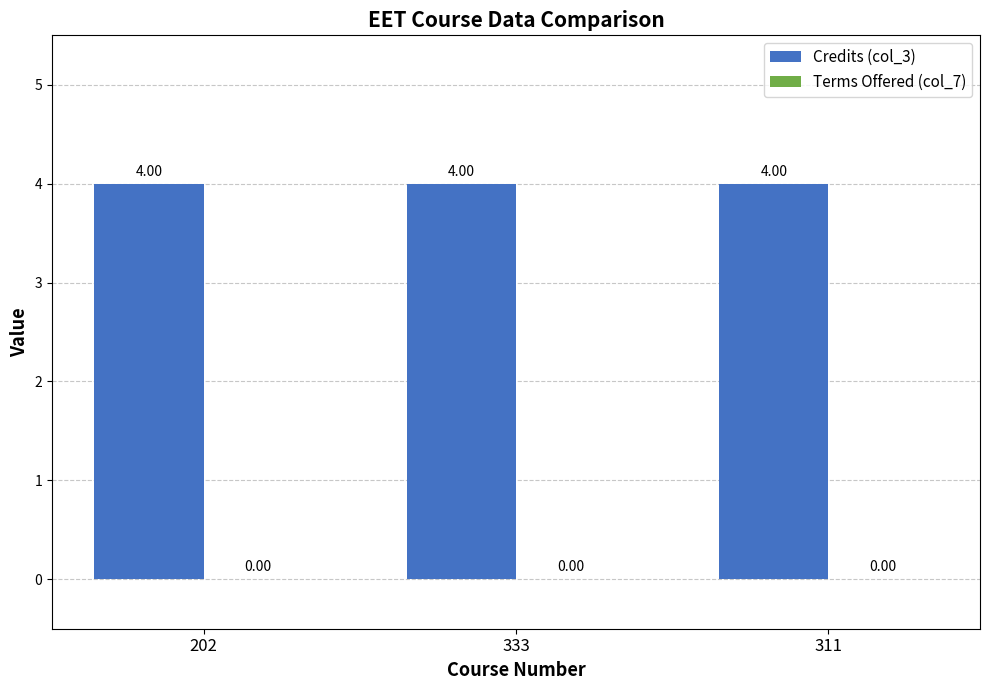

At which label does Terms Offered (col_7) reach its peak?

202